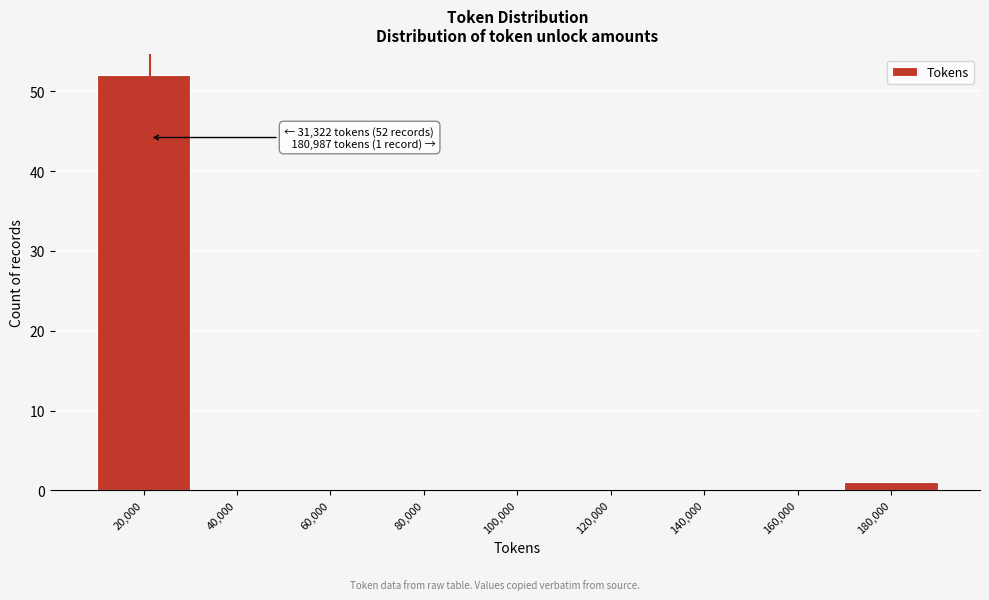

Reading right to left, list all the values displayed in this chart.

180,000=1	160,000=0	140,000=0	120,000=0	100,000=0	80,000=0	60,000=0	40,000=0	20,000=52